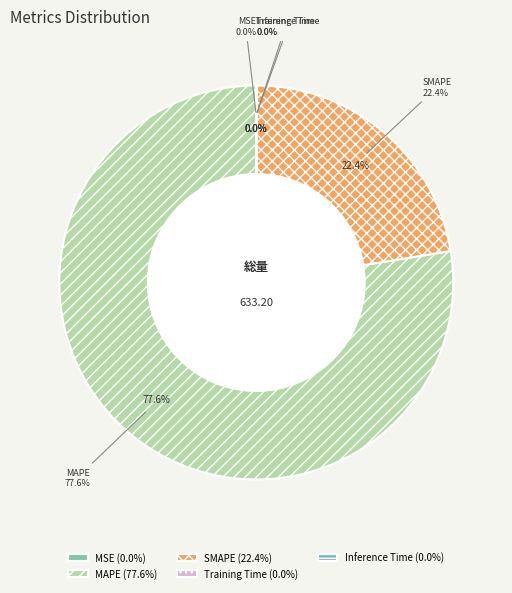

How many segments does this pie chart have?

5